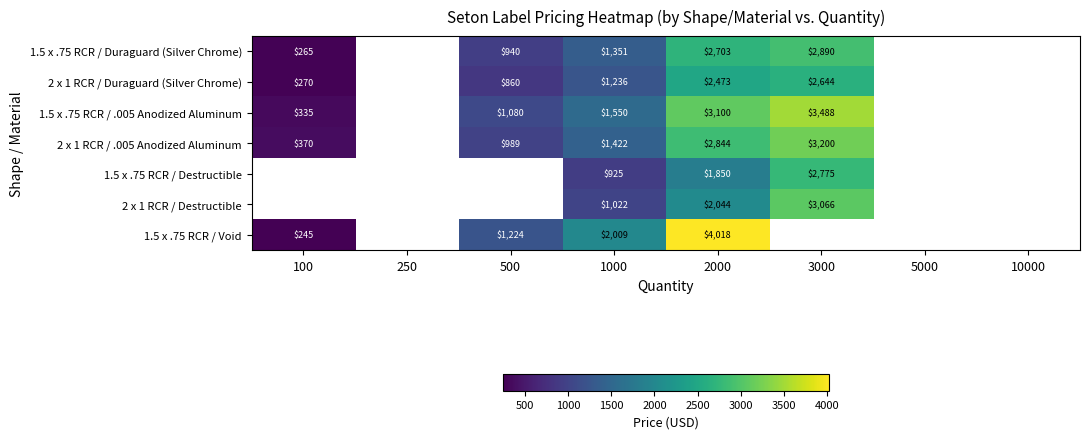

The 1.5 x .75 RCR / .005 Anodized Aluminum series shows 1080 at 500. True or false?

True